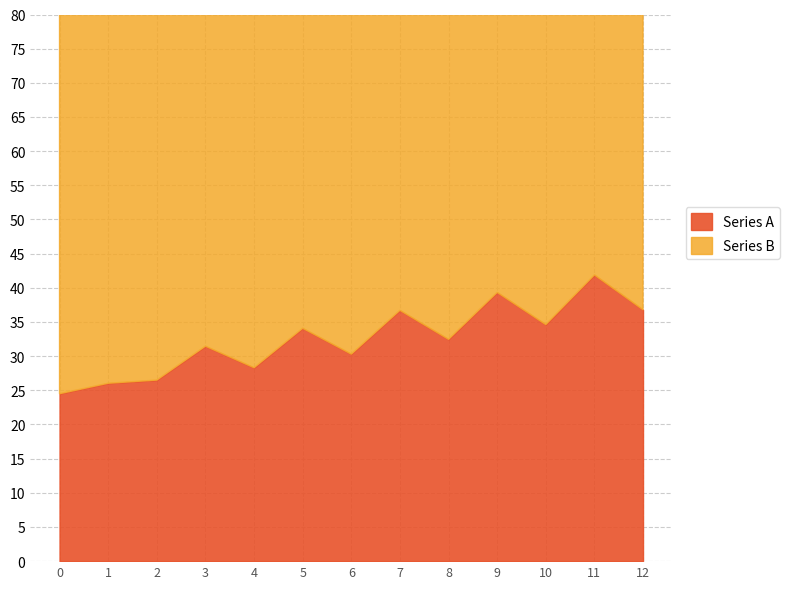

Reading right to left, extract all data points from this chart.

Series A: 36.8	41.9	34.6	39.3	32.5	36.7	30.3	34.1	28.3	31.5	26.5	26.0	24.5
Series B: 53.4	71.5	53.3	70.1	53.3	68.7	53.5	67.2	53.8	65.2	54.0	59.4	68.8